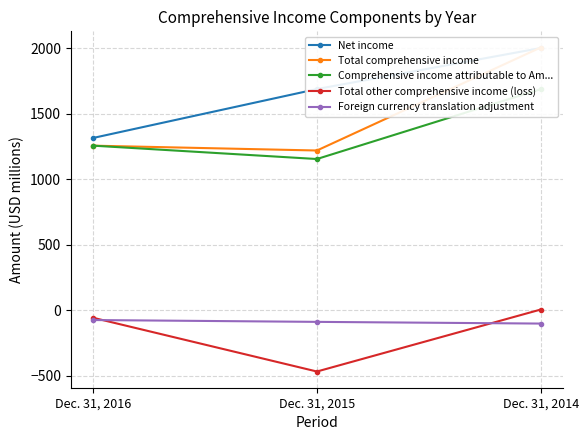

The Net income series shows 3175 at Dec. 31, 2014. True or false?

False